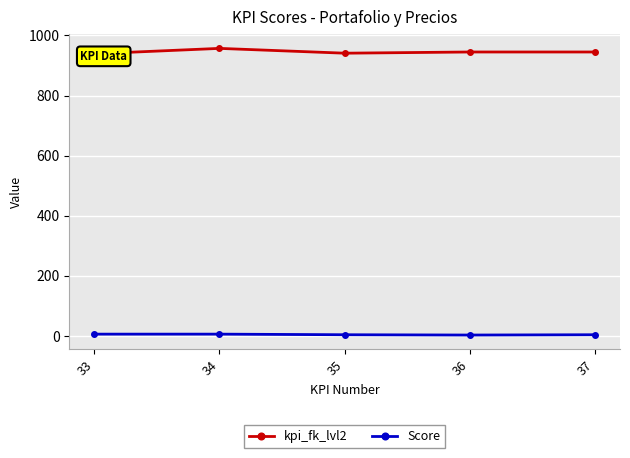

Which series has the largest range (max minus min)?

kpi_fk_lvl2